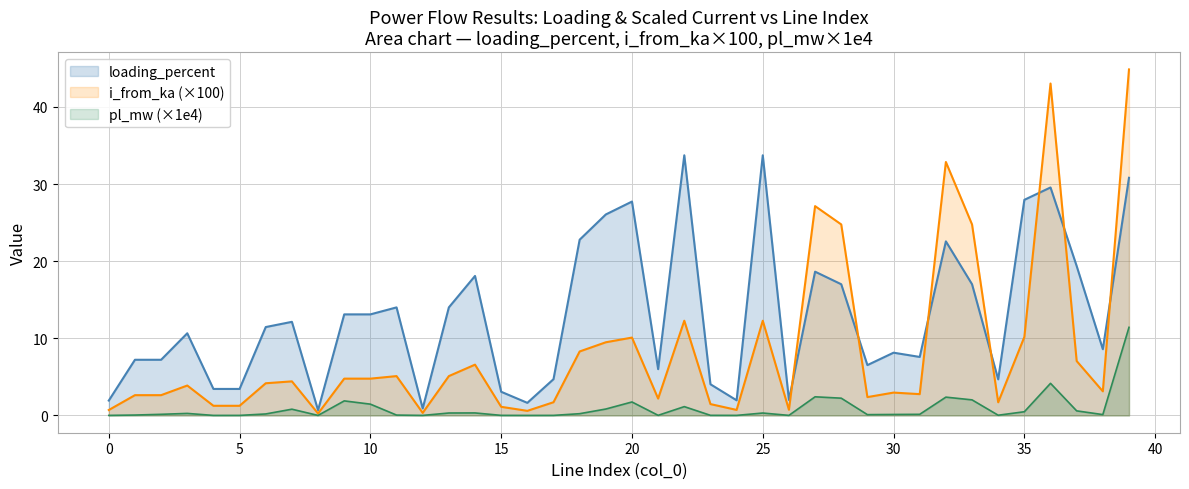

How many interior local peaks does the loading_percent series have?

13